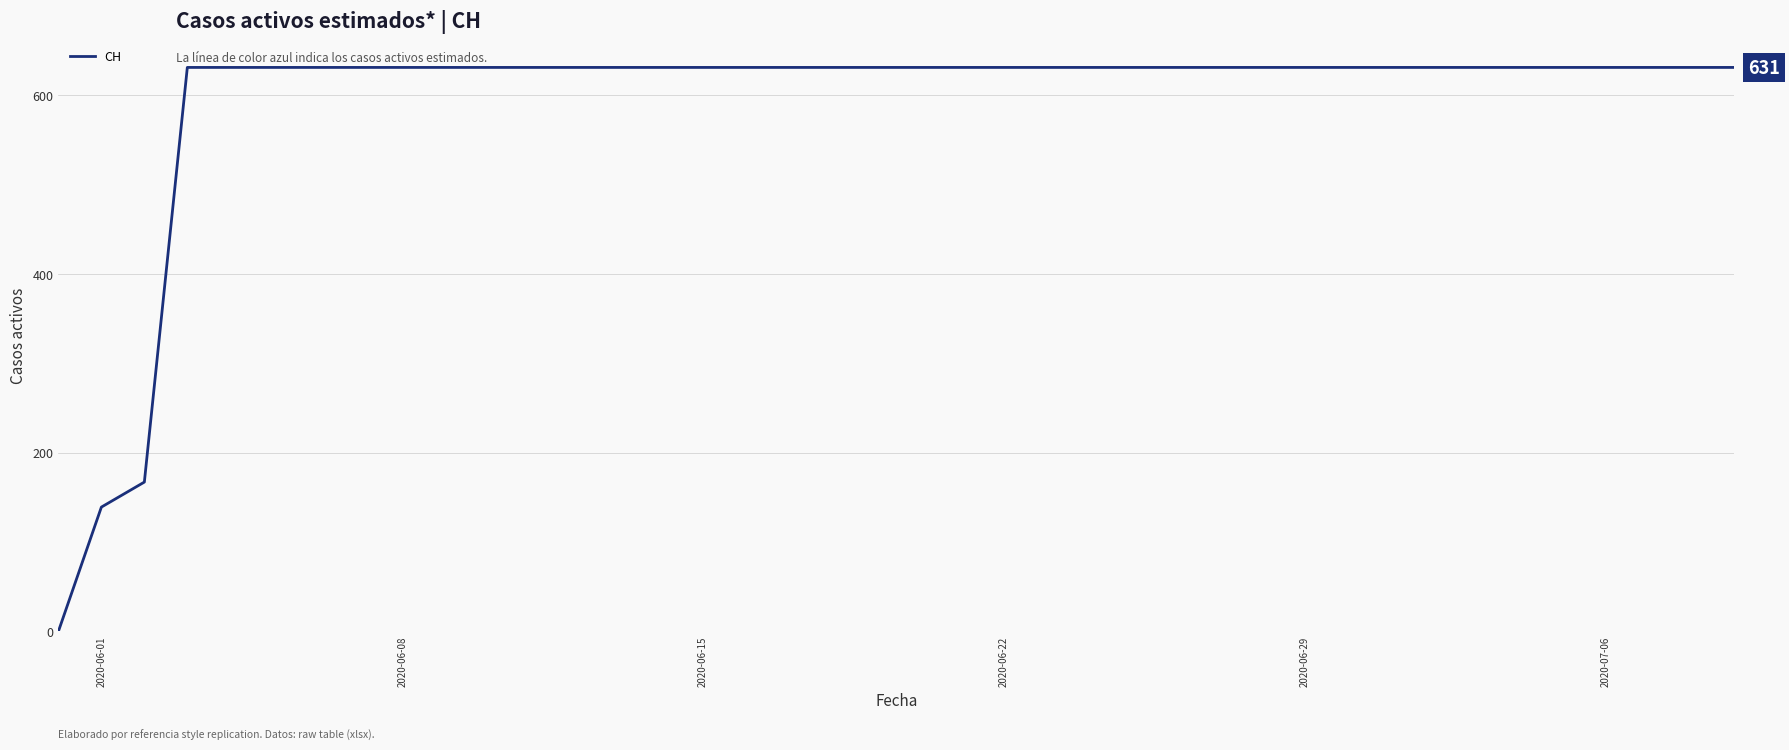

What is the difference between the maximum and second lowest values?

492